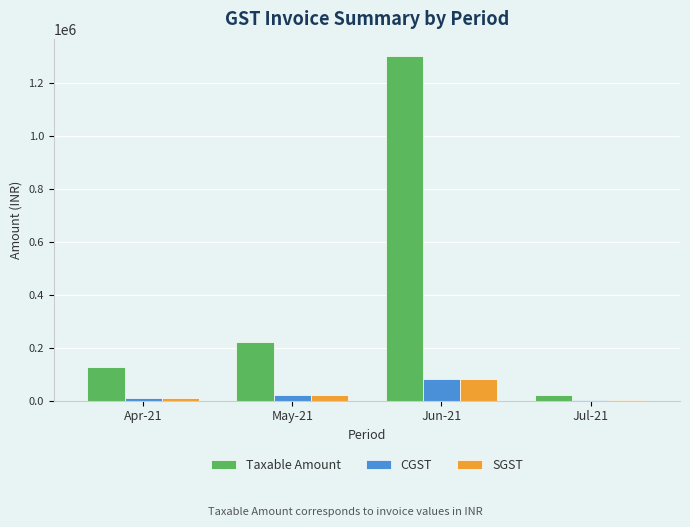

Which series has the largest total across all categories?

Taxable Amount